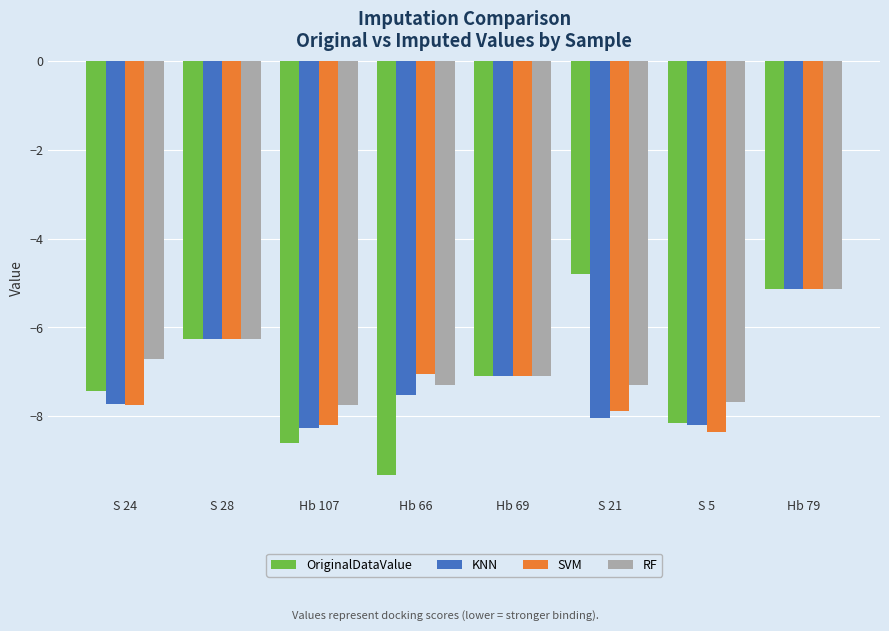

Reading left to right, list all the values displayed in this chart.

OriginalDataValue: -7.4	-6.3	-8.6	-9.3	-7.1	-4.8	-8.1	-5.1
KNN: -7.7	-6.3	-8.3	-7.5	-7.1	-8.0	-8.2	-5.1
SVM: -7.7	-6.3	-8.2	-7.0	-7.1	-7.9	-8.3	-5.1
RF: -6.7	-6.3	-7.7	-7.3	-7.1	-7.3	-7.7	-5.1